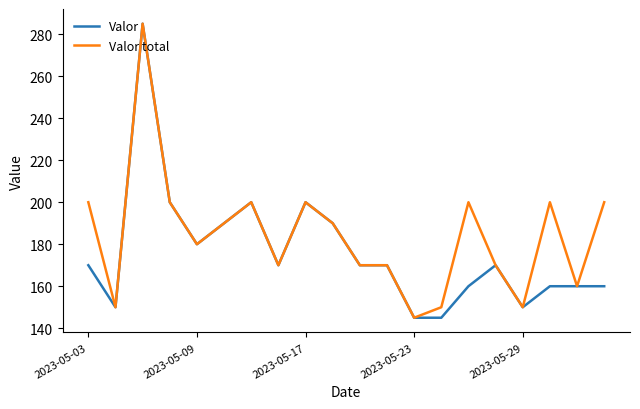

Which series has the largest total across all categories?

Valor total